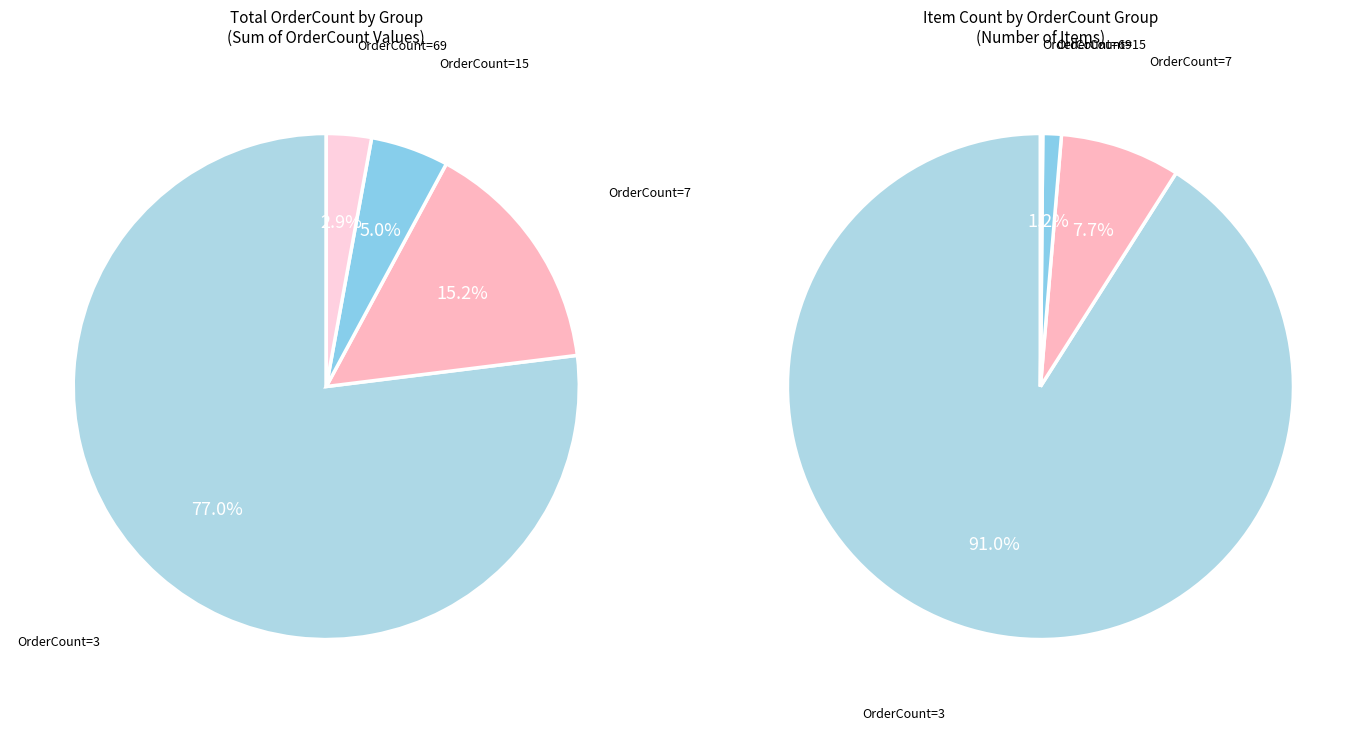

Is there a majority slice in this chart?

Yes